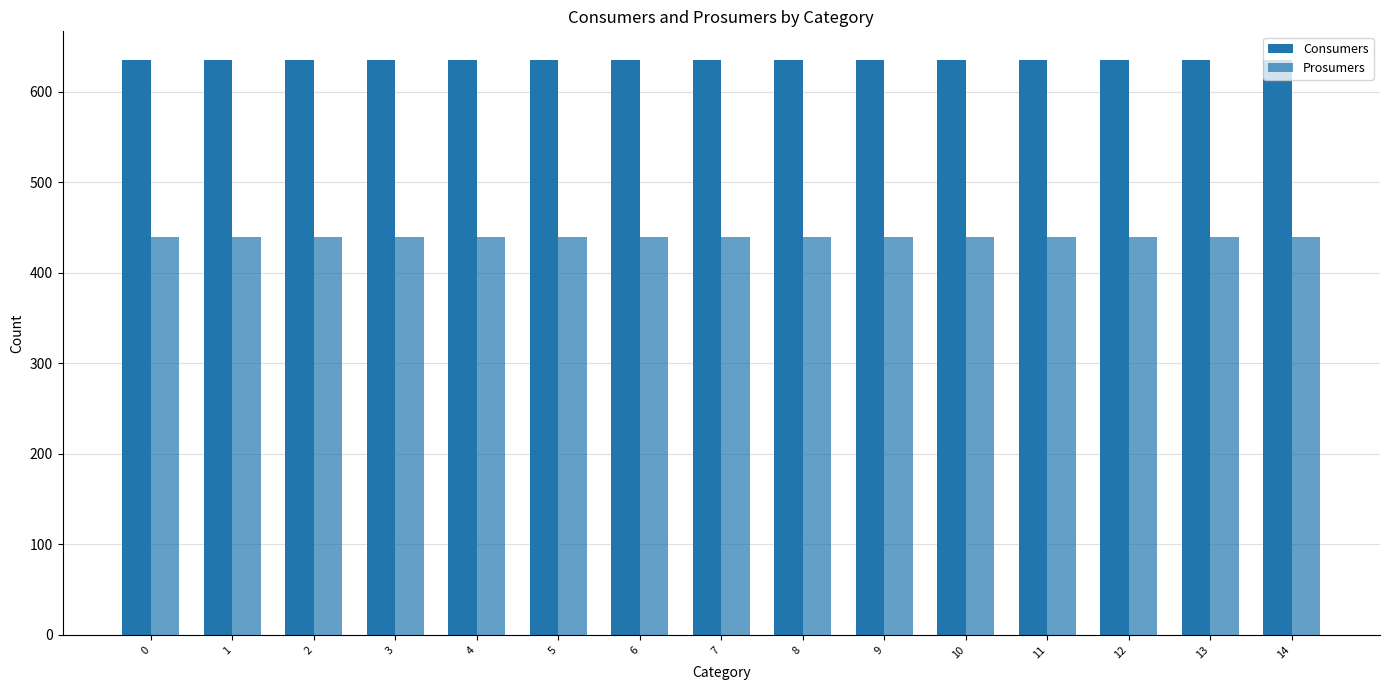

The value of Consumers at 6 is 635. True or false?

True